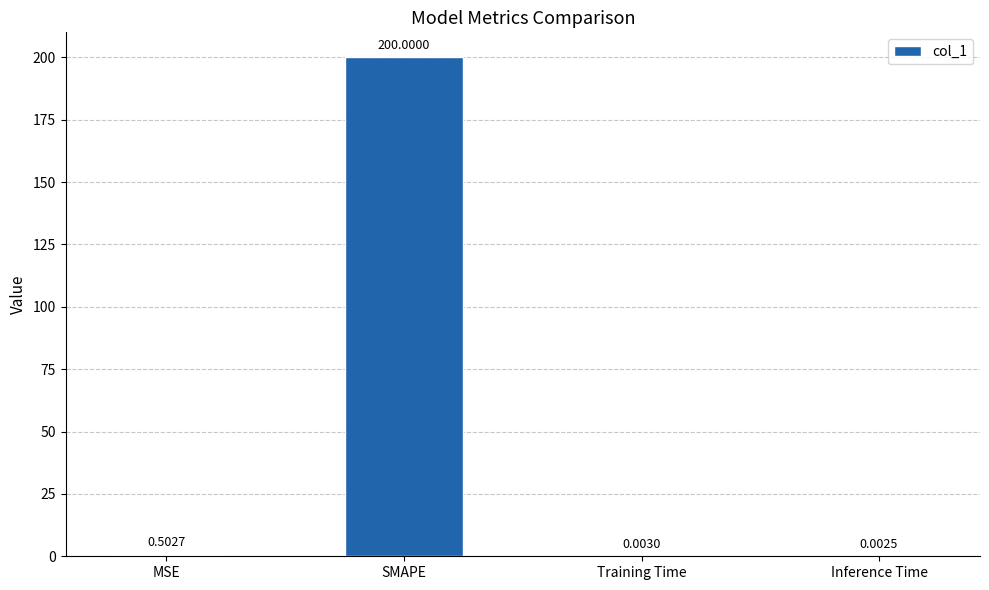

Between SMAPE and Training Time, which is larger?

SMAPE